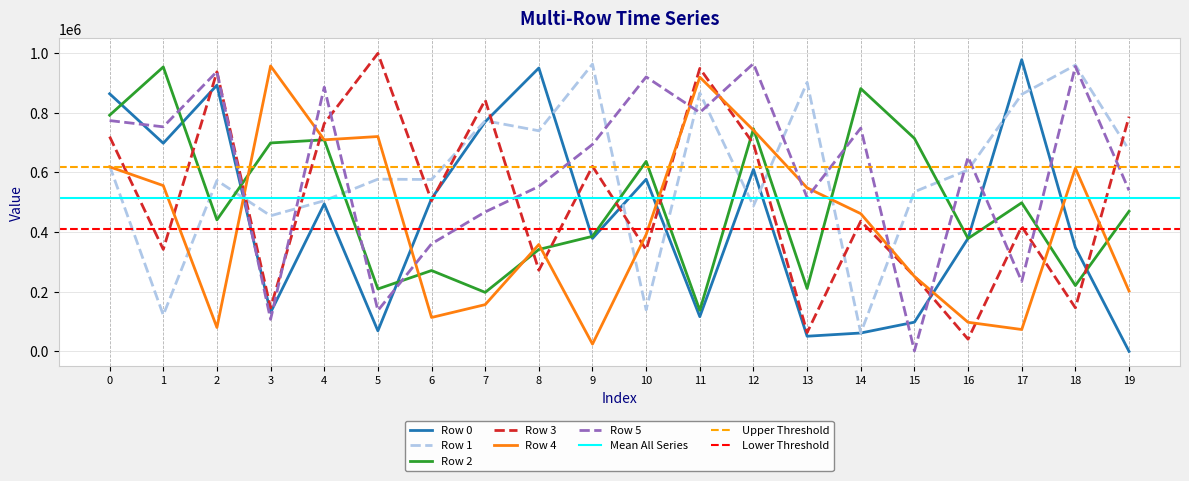

True or false: Row 2 has a value of 378587 at 16.

True